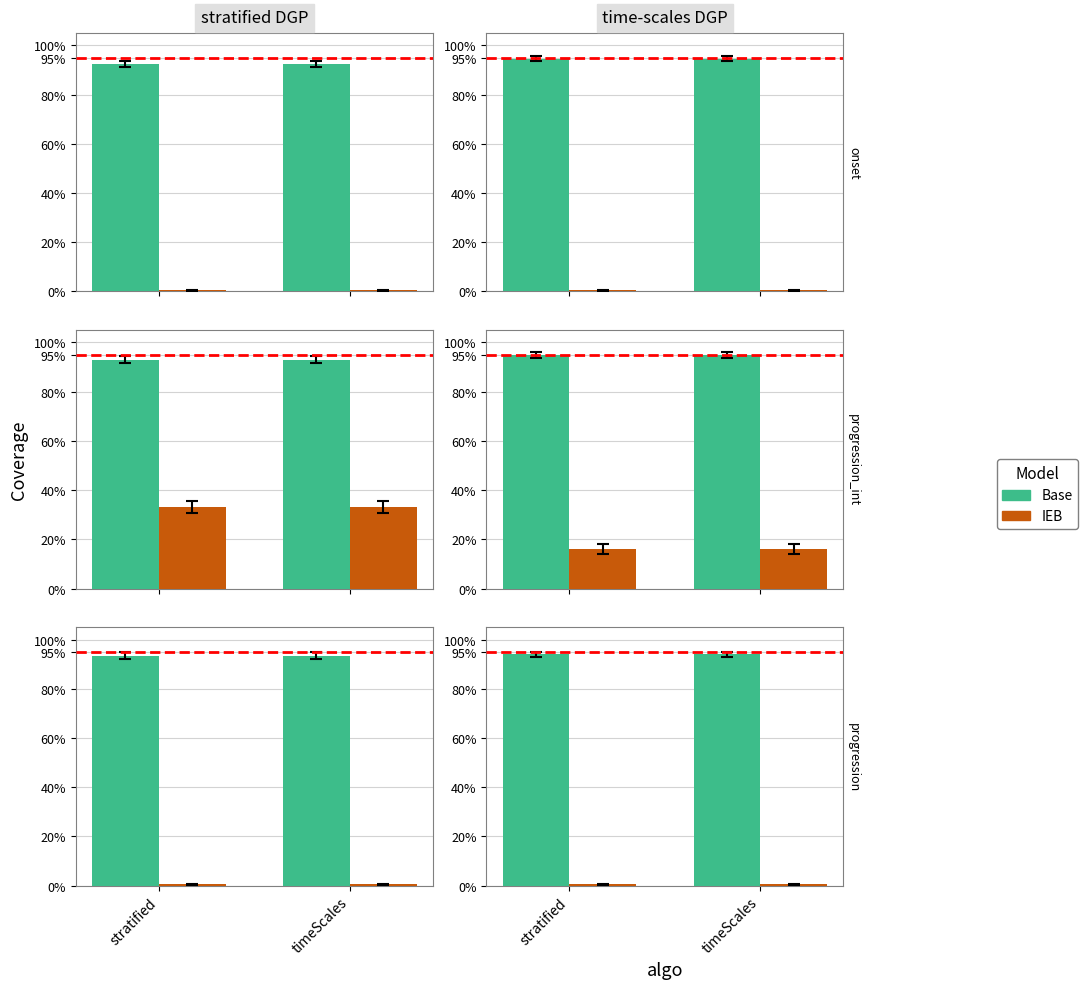

What are all the series names shown in the legend?

Base, IEB